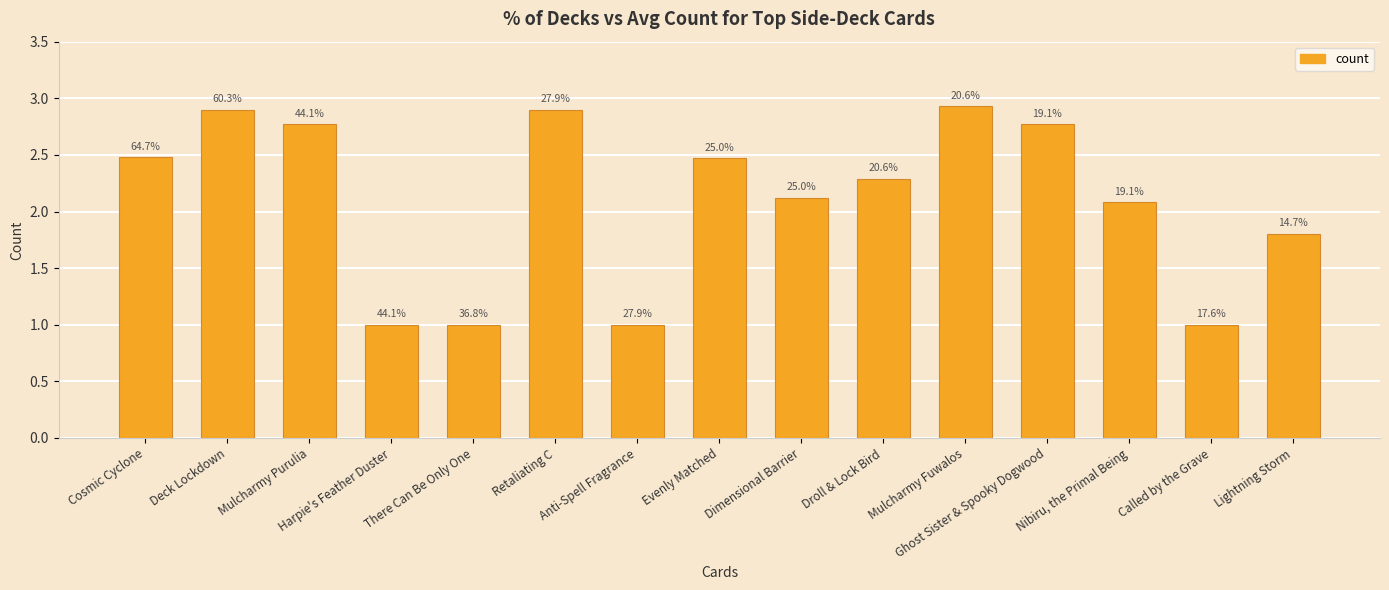

How many bars are there in total?

15